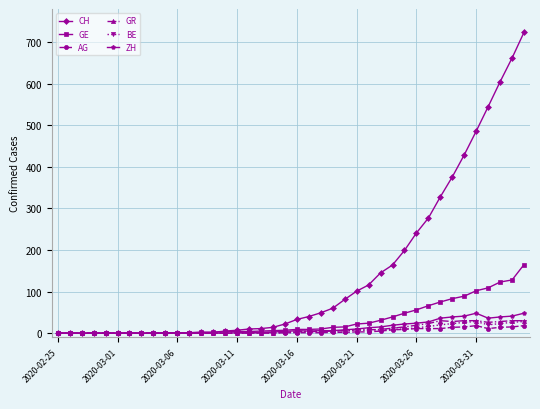

What is the difference between the second highest and minimum values in the CH series?

662